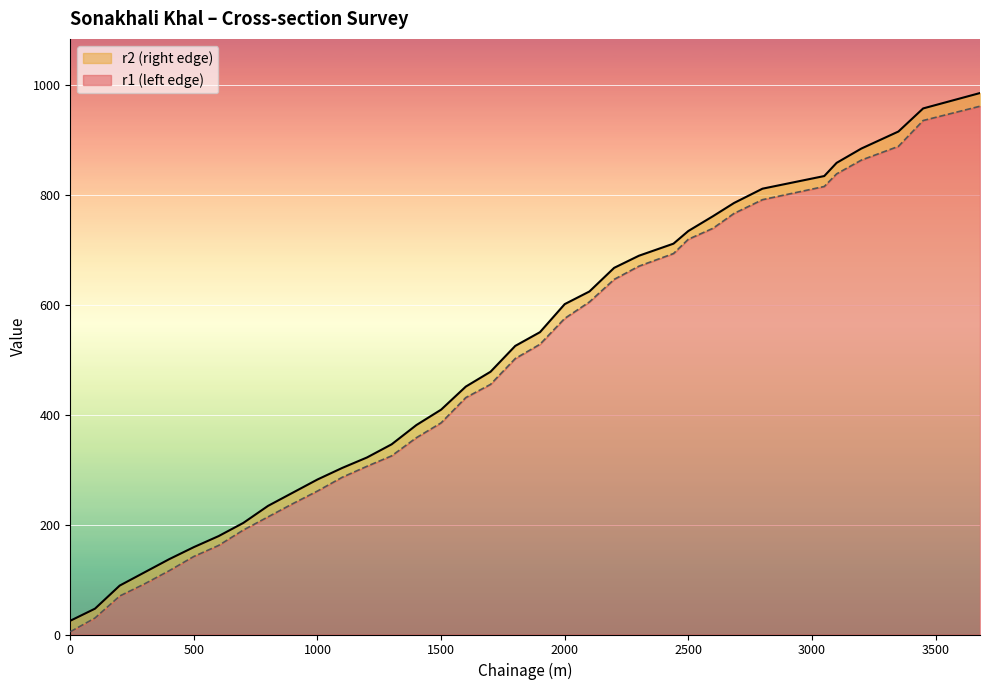

Which series has the largest total across all categories?

r2